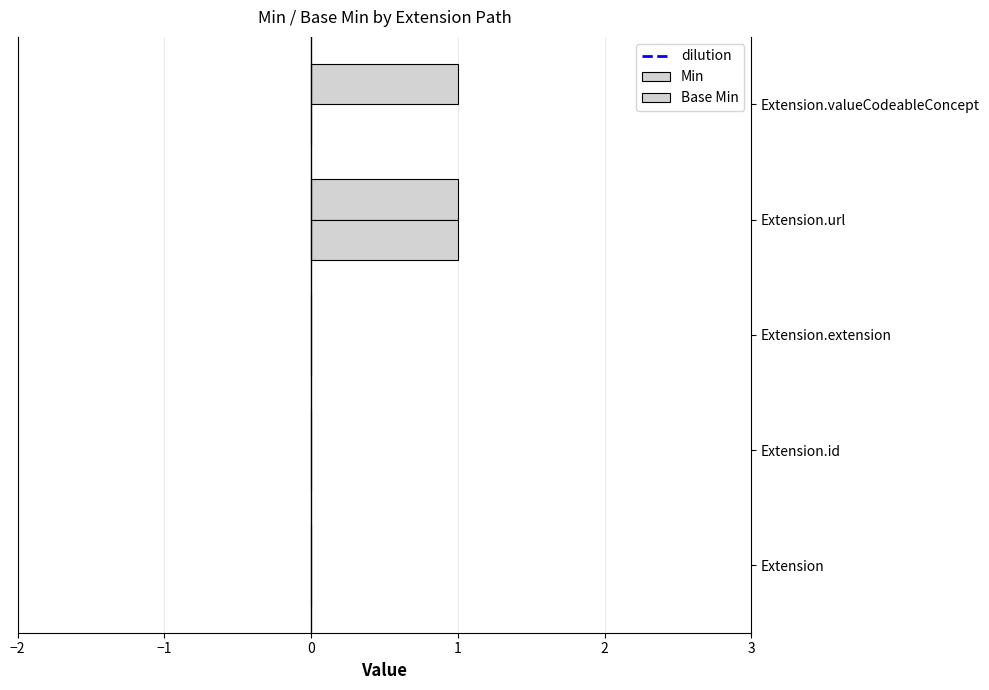

How many distinct data groups are displayed?

2